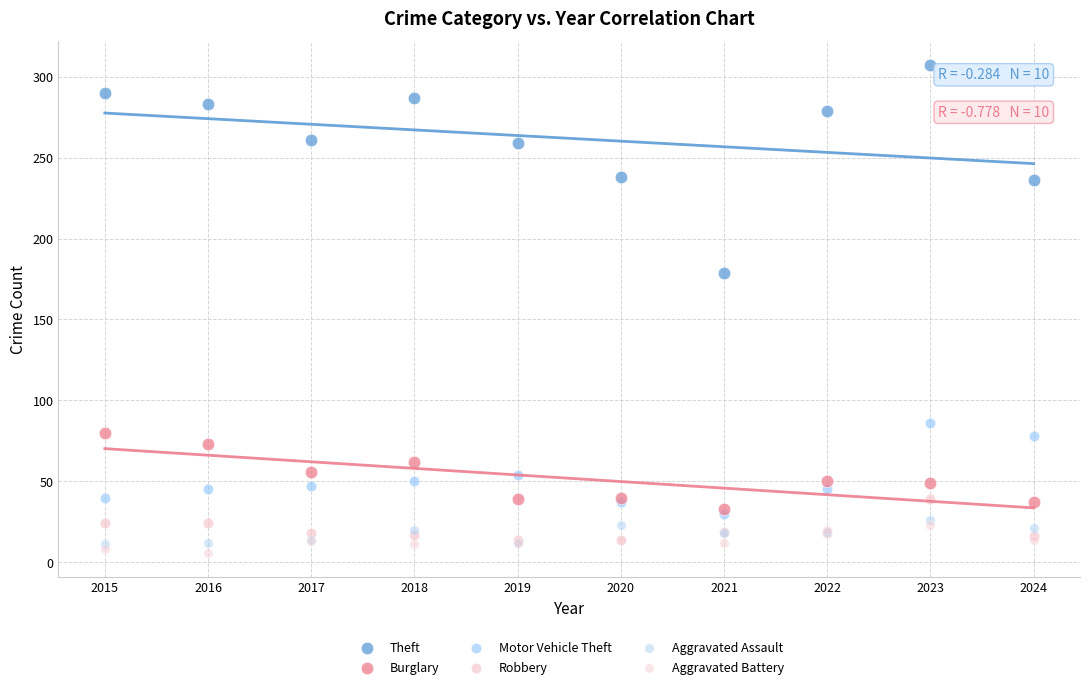

Across all series, what Y value is closest to 156?

179